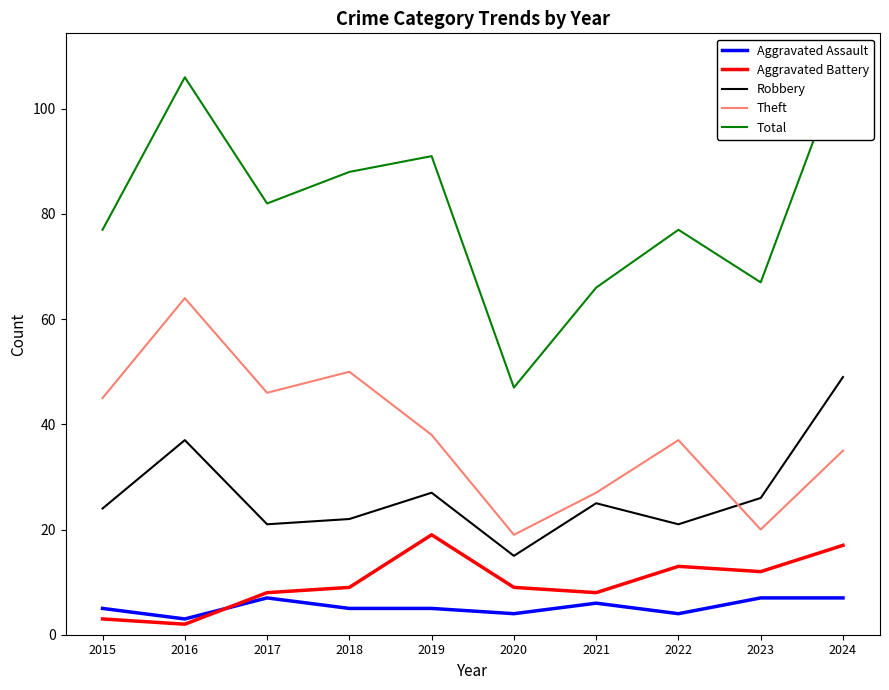

Where is the first local minimum for Aggravated Assault?

2016